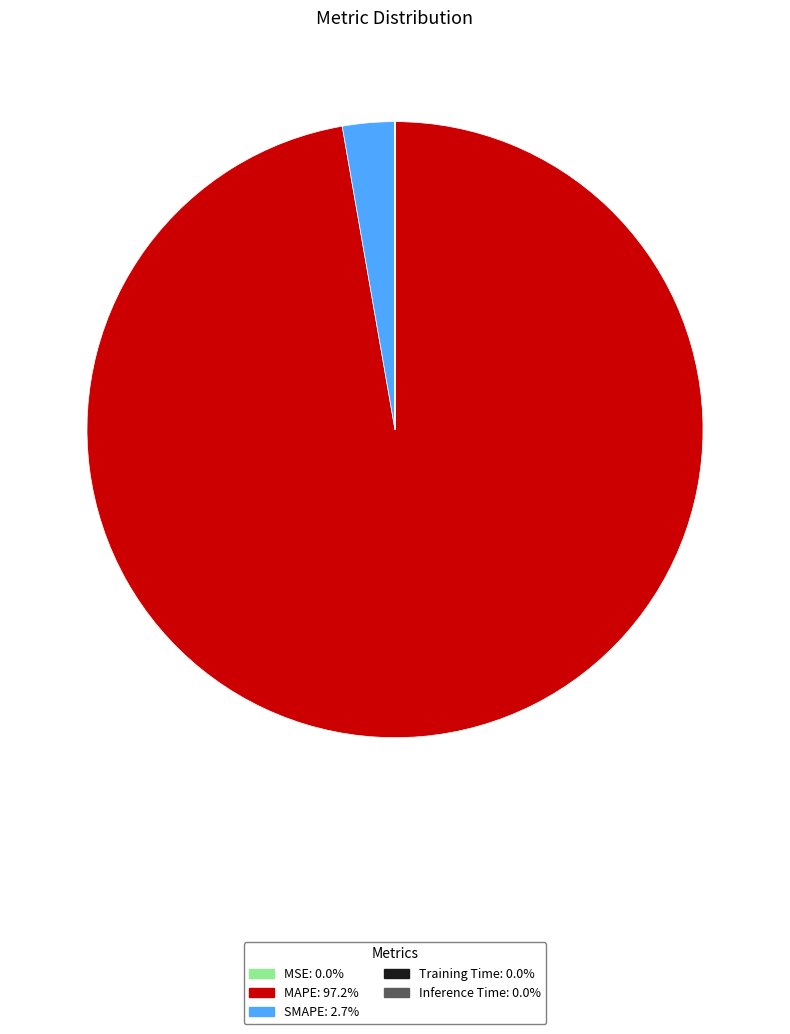

Does any single category account for the majority?

Yes